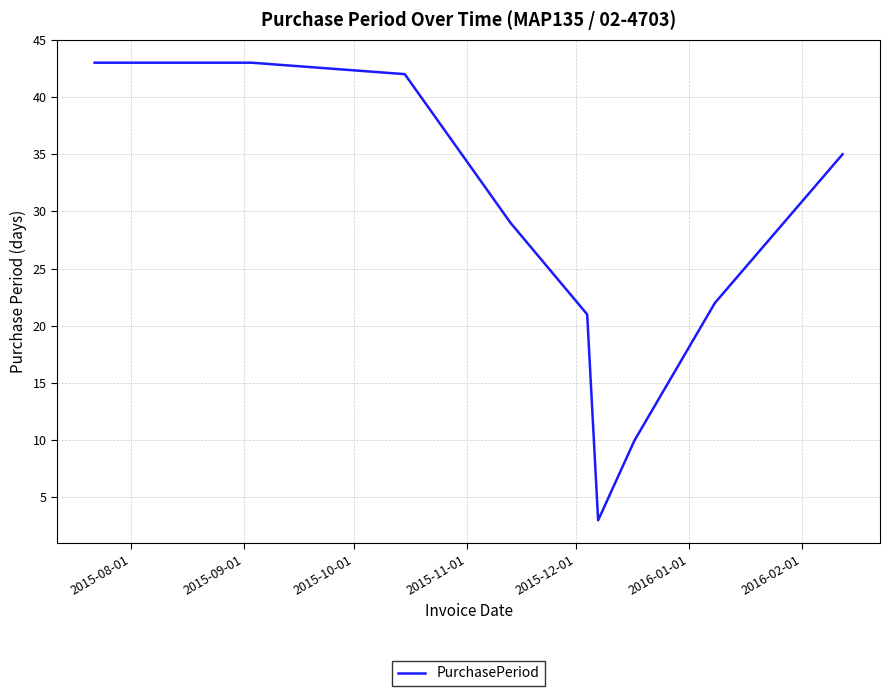

Is this an area chart (filled region under the line)?

No